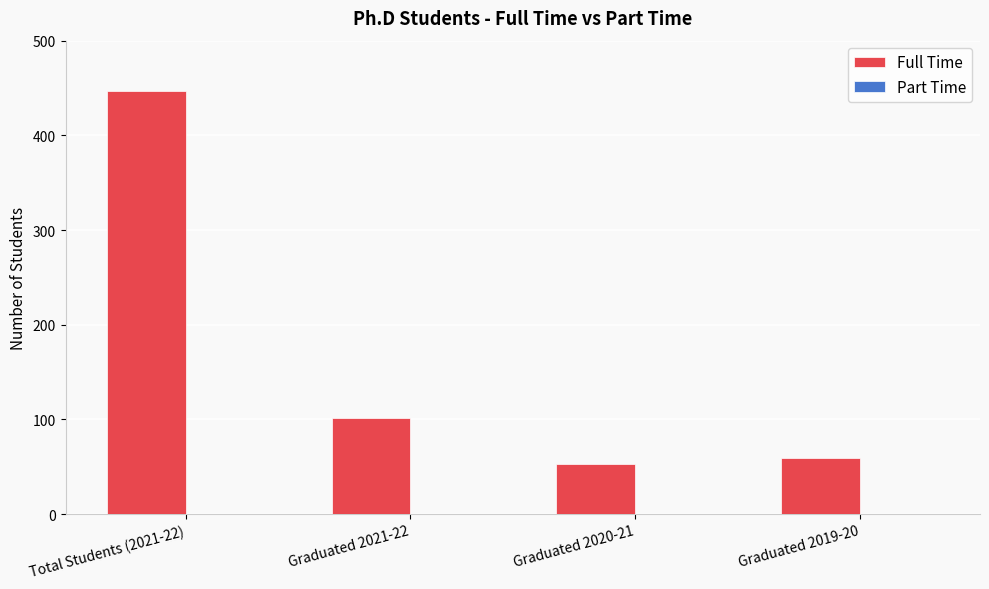

What is the greatest value displayed?

447